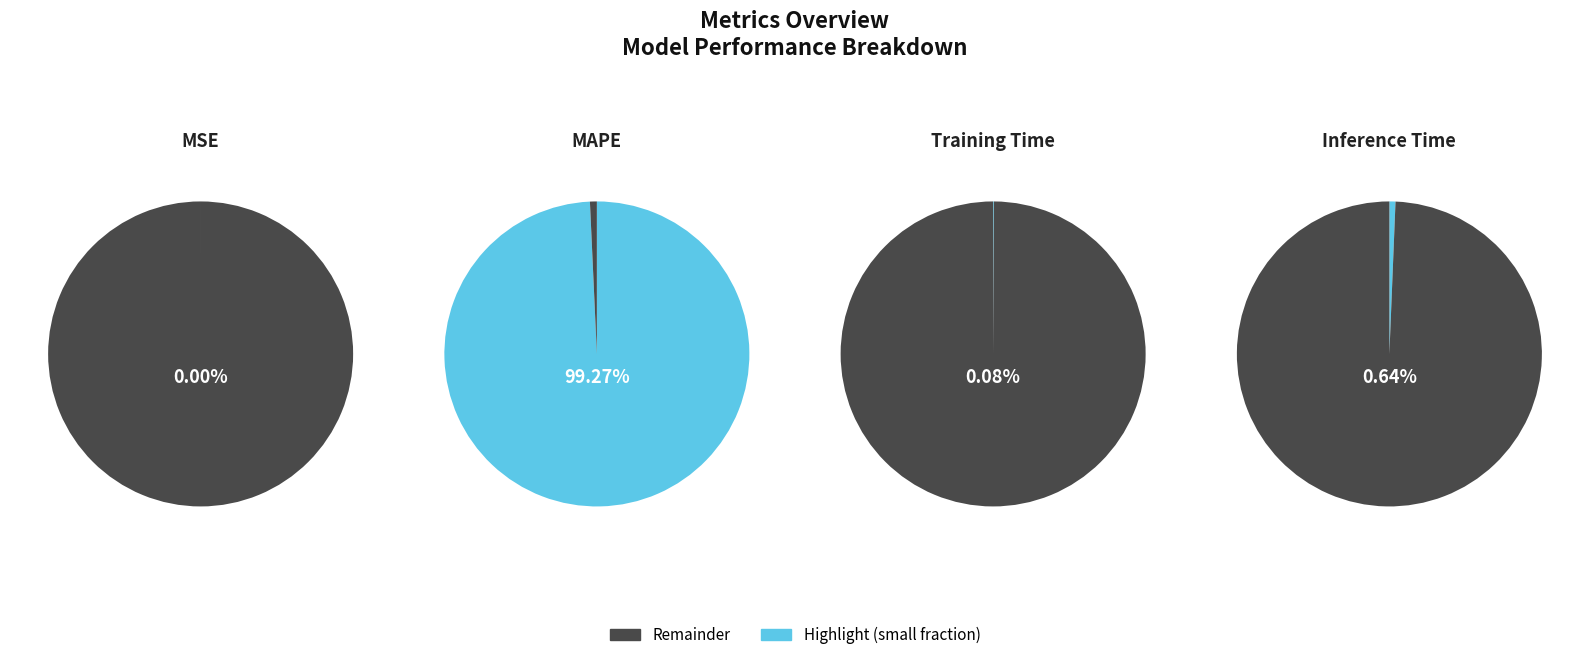

To the nearest percent, what is the difference between the Inference Time and Training Time slice percentages?

1%